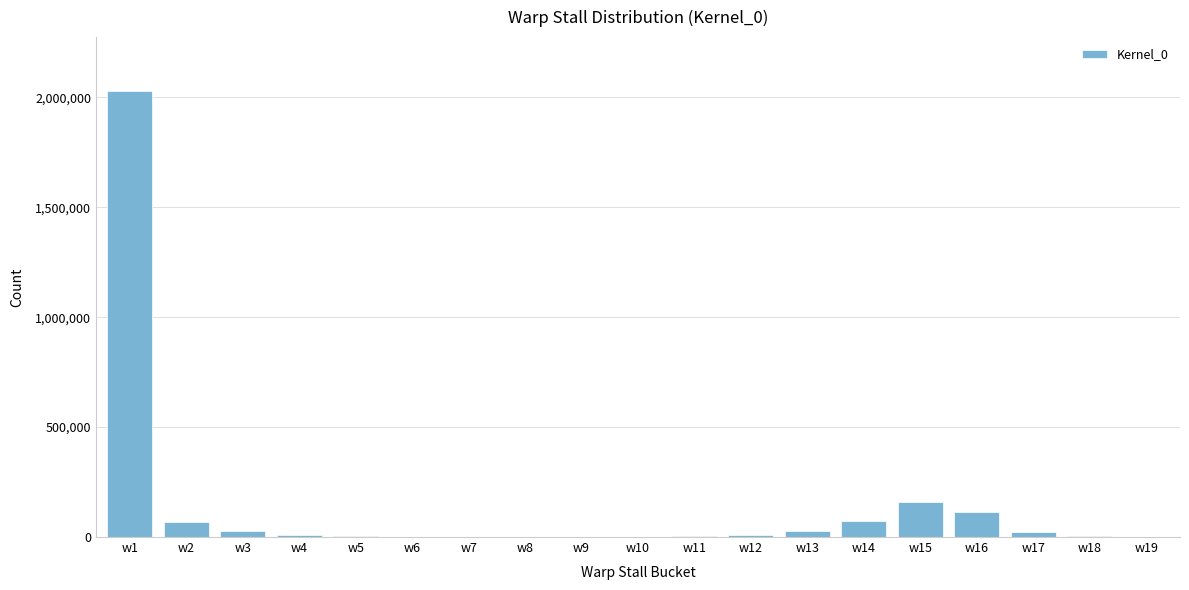

What is the sum of all values?

2560182